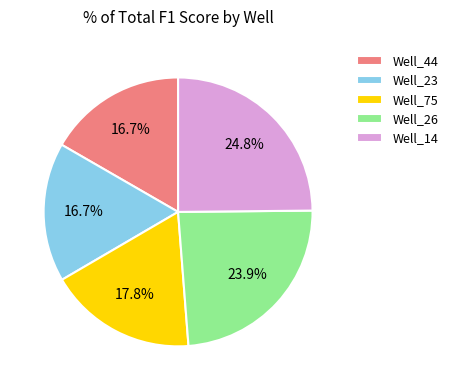

What percentage is the Well_75 slice, to the nearest percent?

18%